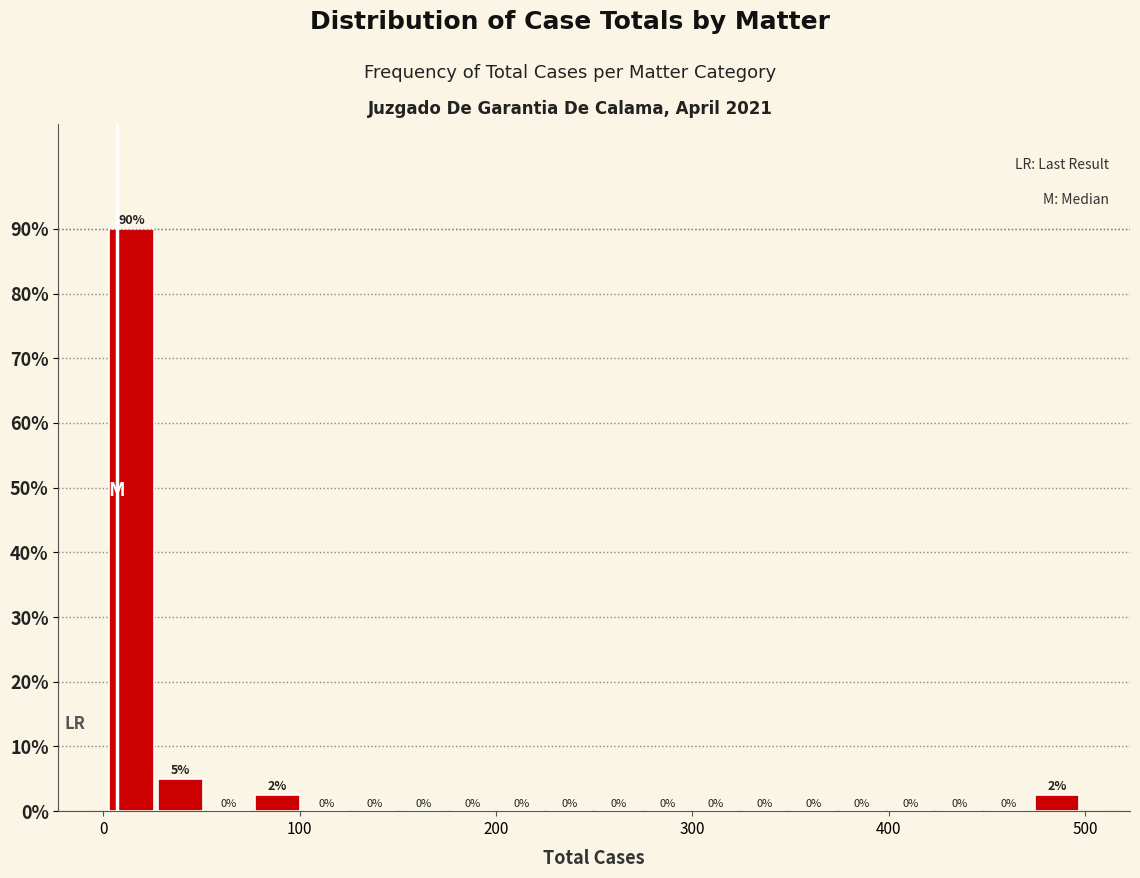

Read against the x-axis, roughly where is the centre of the tallest bar?

10